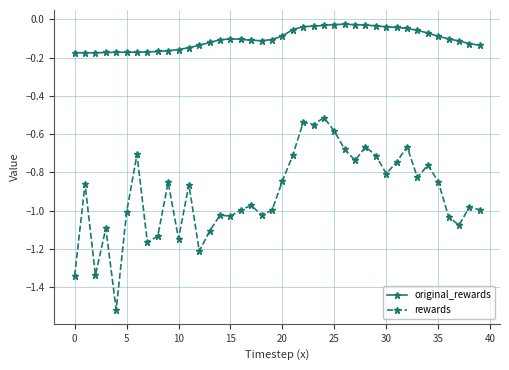

Which series has the largest range (max minus min)?

rewards